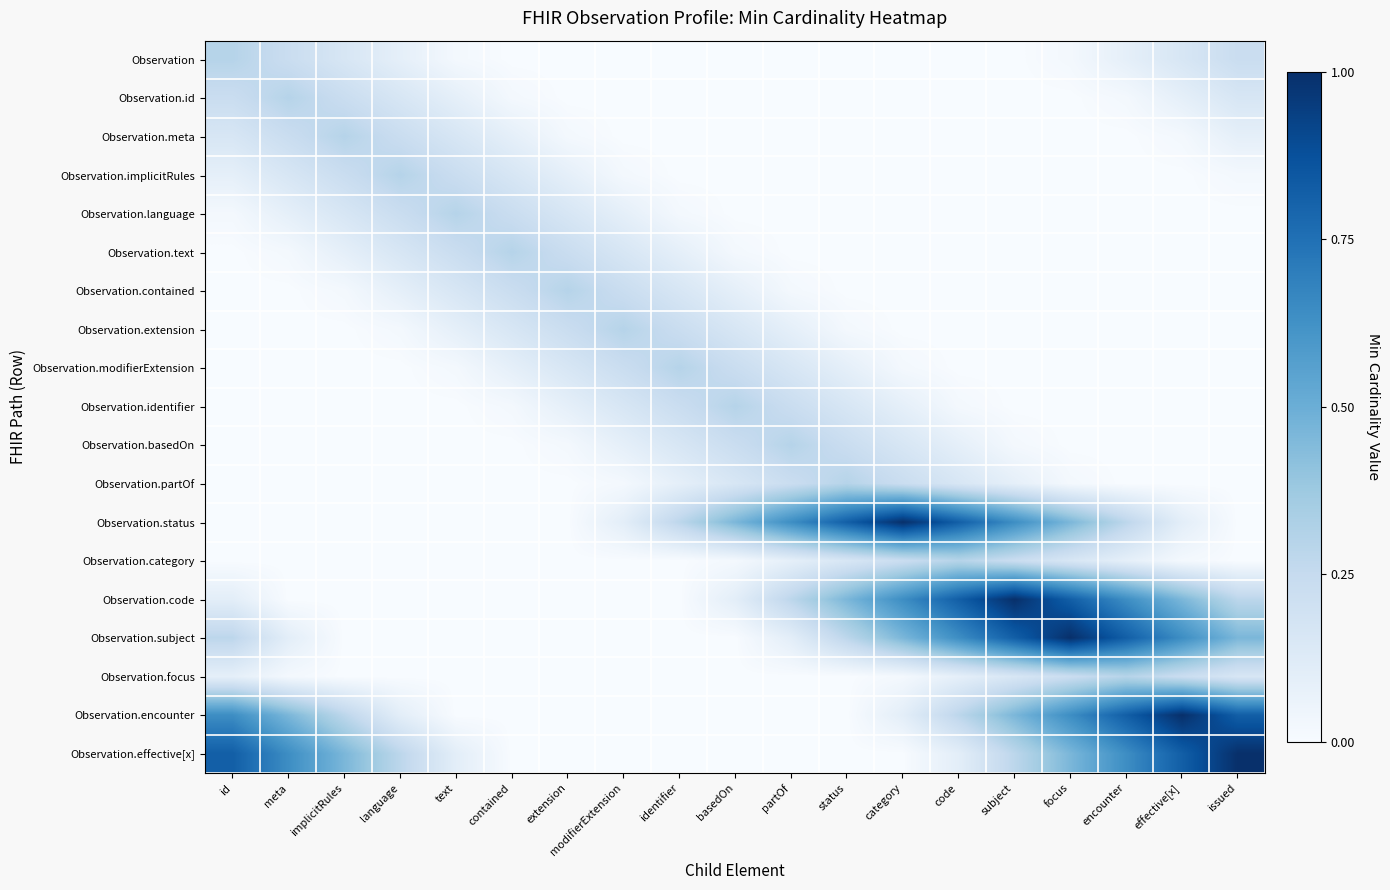

At contained, list the series in order from largest to smallest.

Observation.text, Observation.language, Observation.contained, Observation.implicitRules, Observation.extension, Observation.meta, Observation.modifierExtension, Observation.id, Observation.identifier, Observation, Observation.basedOn, Observation.partOf, Observation.status, Observation.category, Observation.code, Observation.subject, Observation.focus, Observation.encounter, Observation.effective[x]